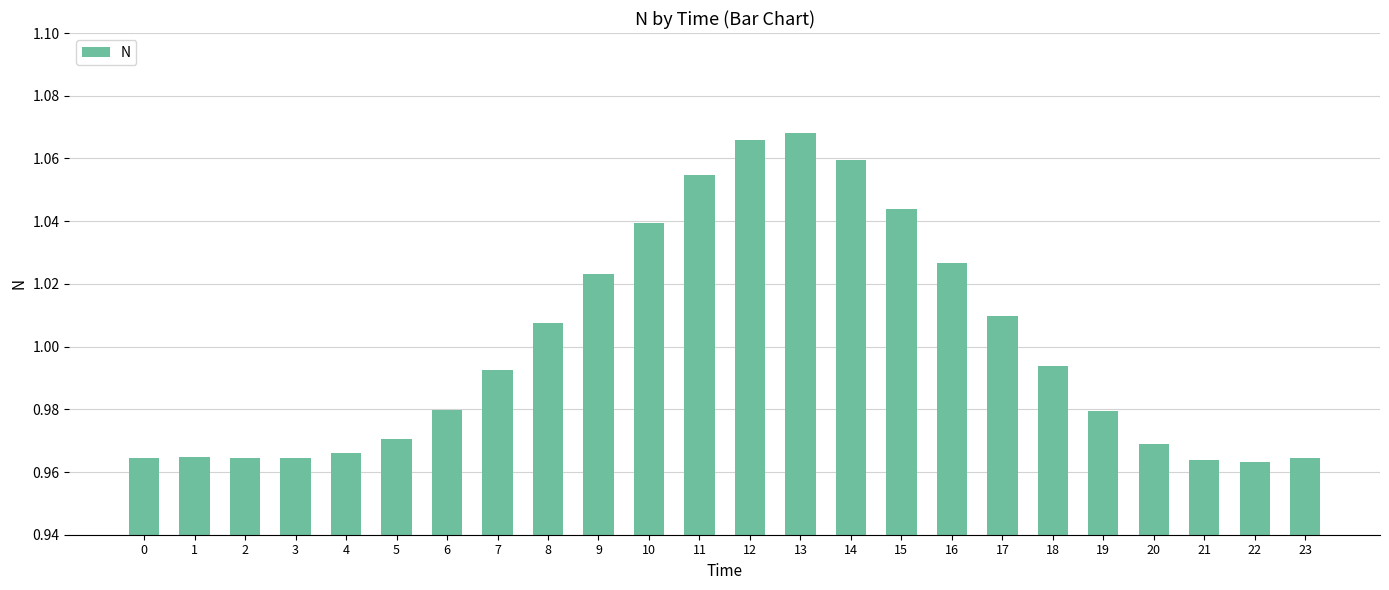

What is the sum of the values at 17 and 0?

2.0